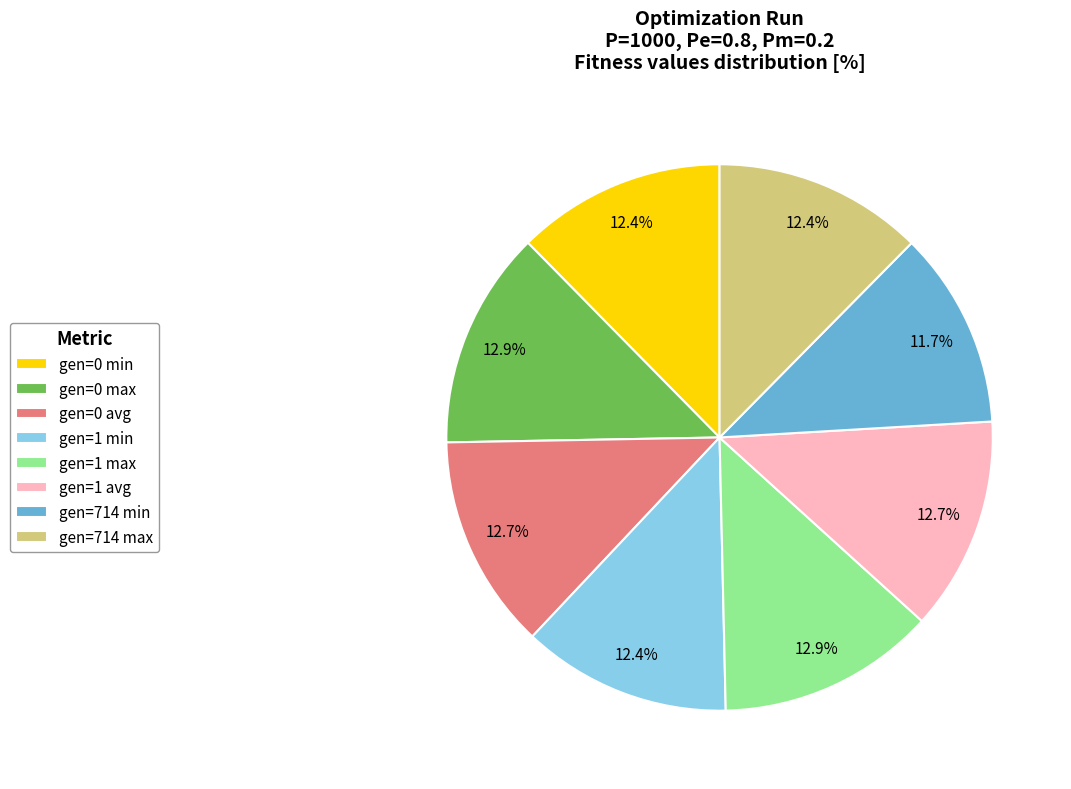

Is the sum of gen=1 avg and gen=714 min greater than half?

No